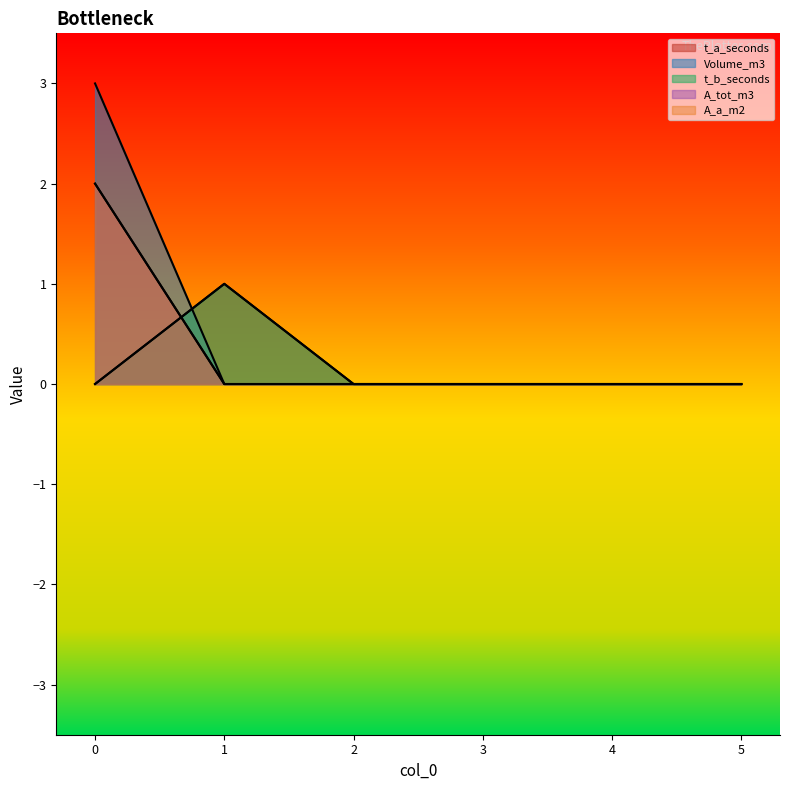

Between which two adjacent categories do t_b_seconds and A_a_m2 first intersect?

0 and 1